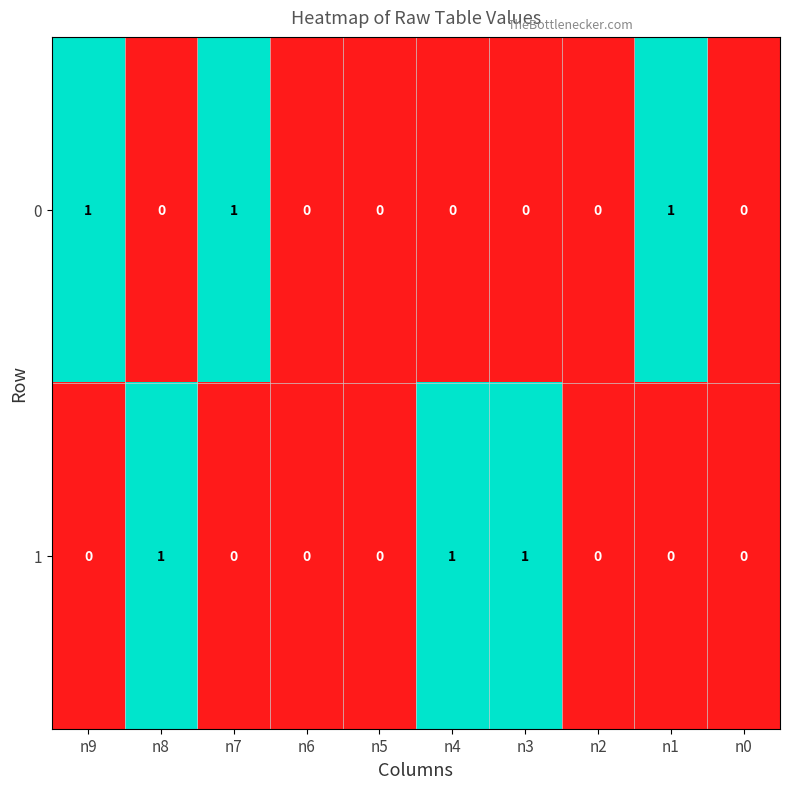

The value of 0 at n8 is 0. True or false?

True